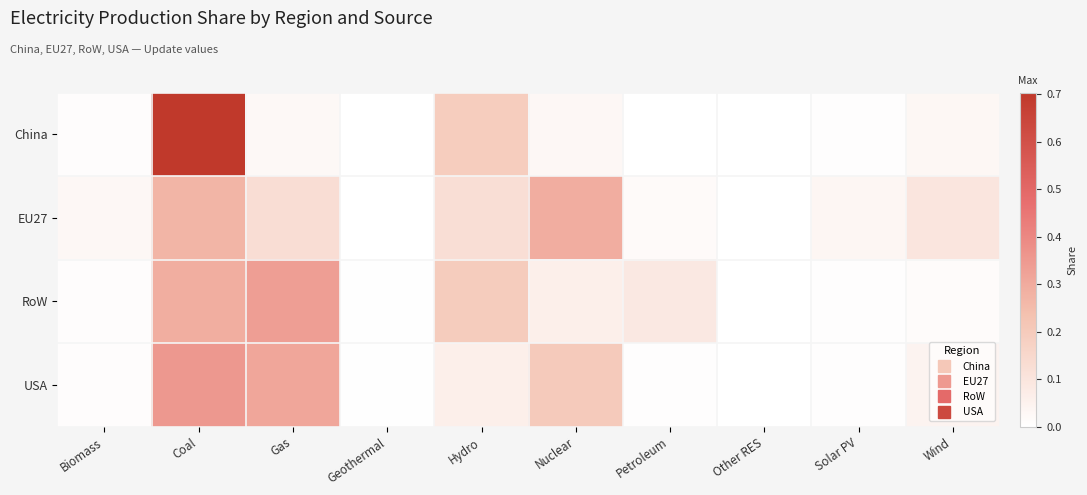

Count the number of data series in this chart.

4